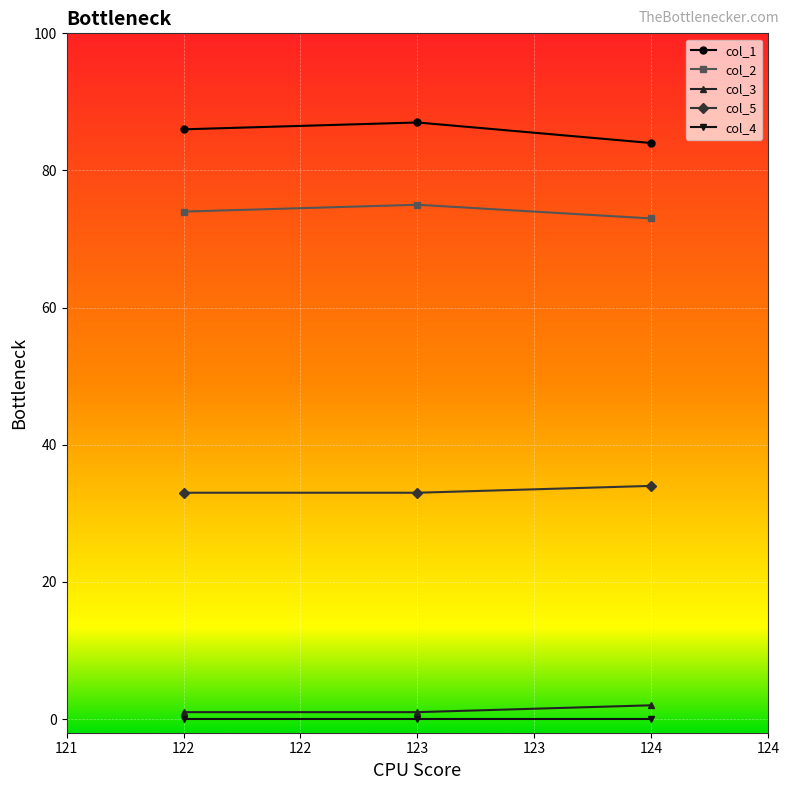

Is the value of col_2 at 124 greater than the value of col_4 at 124?

Yes